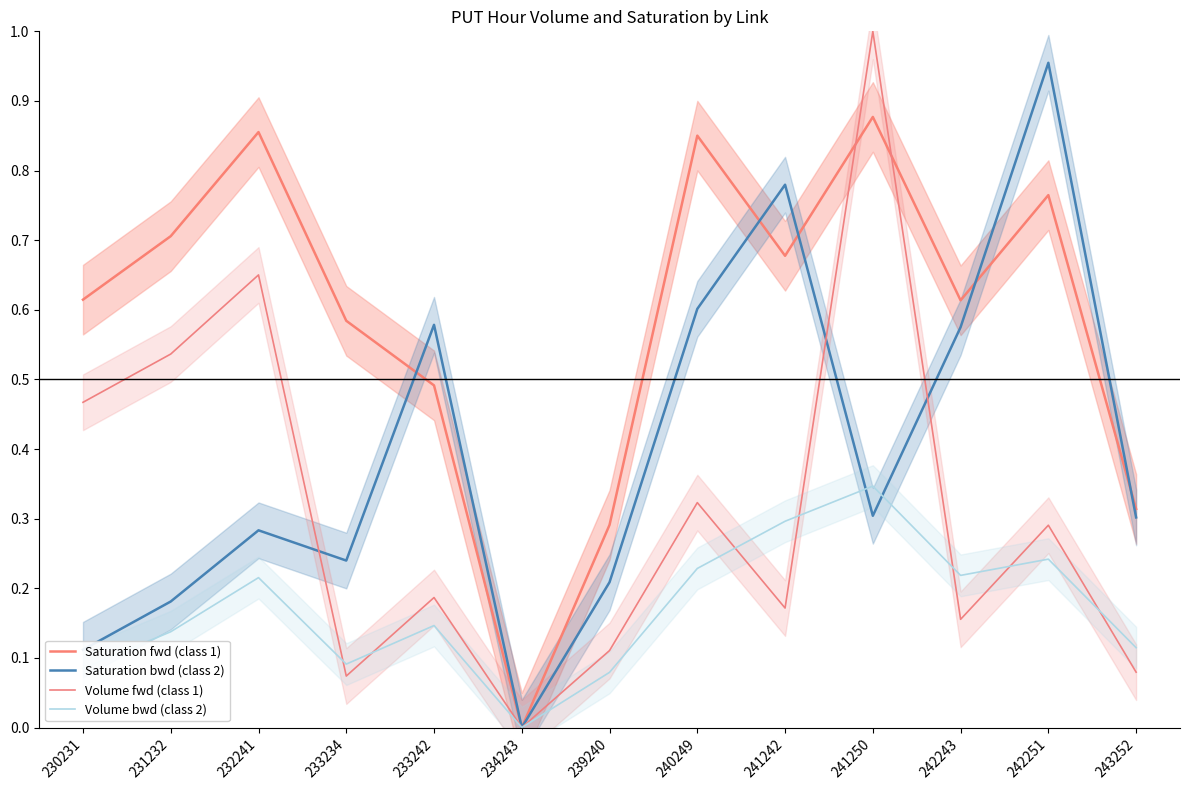

Reading left to right, extract all data points from this chart.

Saturation fwd (class 1): 0.6	0.7	0.9	0.6	0.5	0.0	0.3	0.9	0.7	0.9	0.6	0.8	0.3
Saturation bwd (class 2): 0.1	0.2	0.3	0.2	0.6	0.0	0.2	0.6	0.8	0.3	0.6	1.0	0.3
Volume fwd (class 1): 0.5	0.5	0.7	0.1	0.2	0.0	0.1	0.3	0.2	1.0	0.2	0.3	0.1
Volume bwd (class 2): 0.1	0.1	0.2	0.1	0.1	0.0	0.1	0.2	0.3	0.3	0.2	0.2	0.1